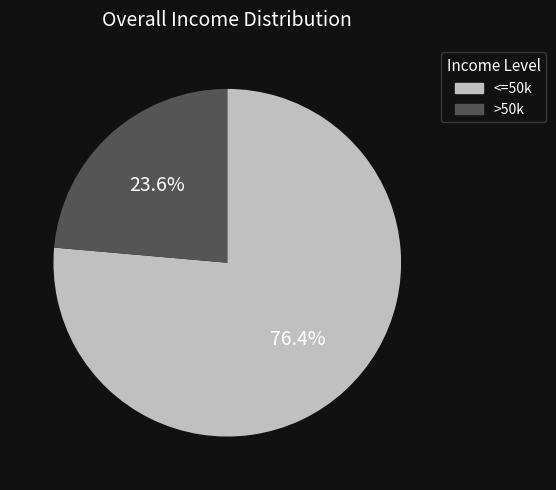

Is there any slice that represents more than half of the pie?

Yes